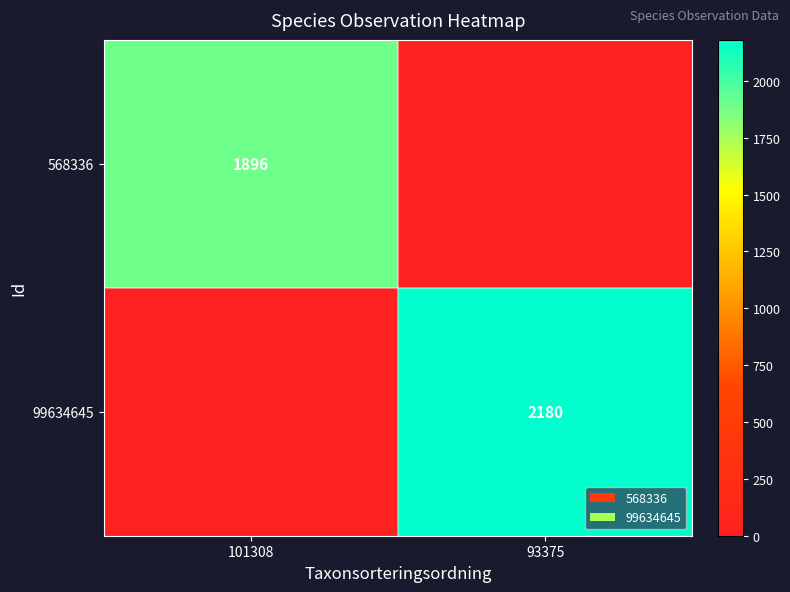

The value of 99634645 at 93375 is 2180. True or false?

True